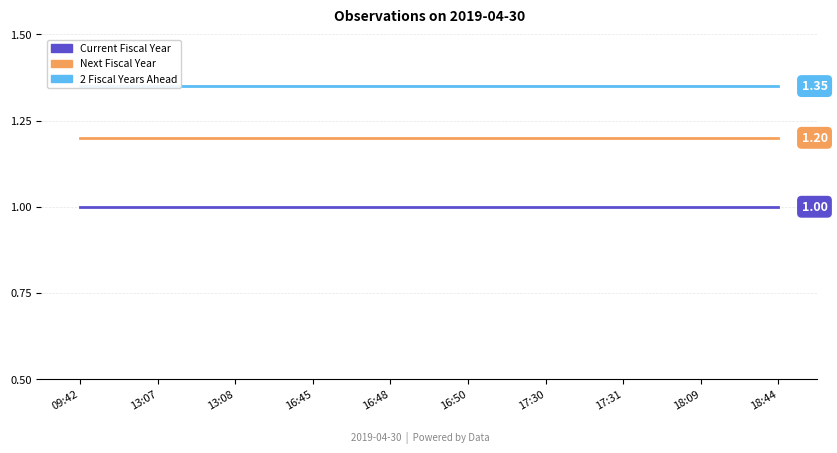

Which category has the lowest value across all series?

09:42